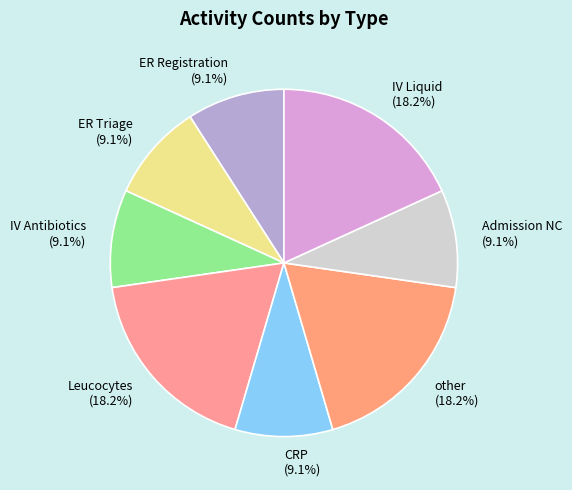

What is the ratio of the value at ER Triage to the value at other?

0.5